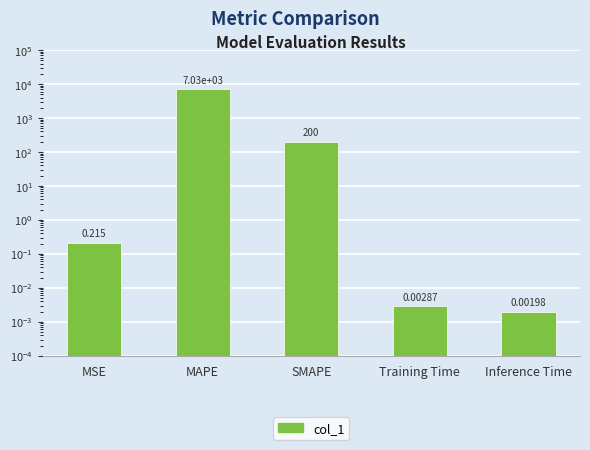

How many series are shown in this chart?

1